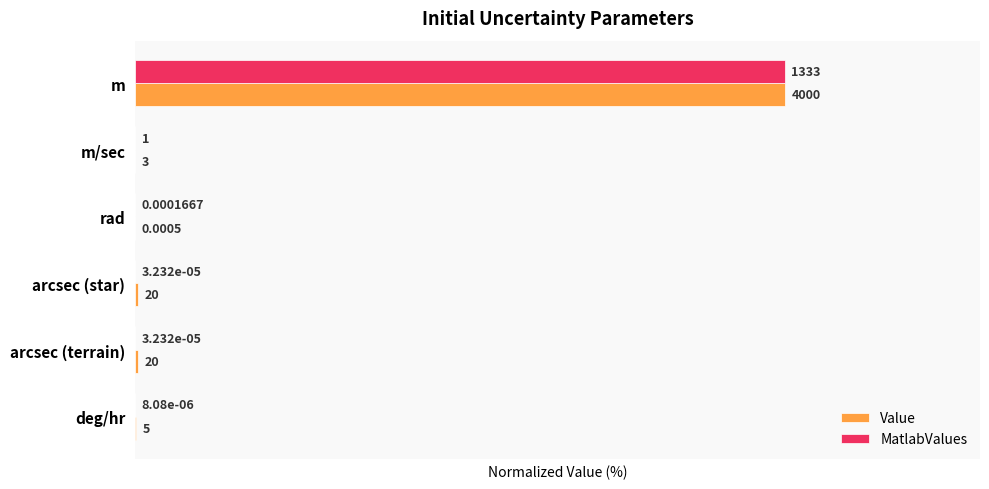

Reading left to right, transcribe all the data shown in this chart.

Value: 100.0	0.1	0.0	0.5	0.5	0.1
MatlabValues: 100.0	0.1	0.0	0.0	0.0	0.0